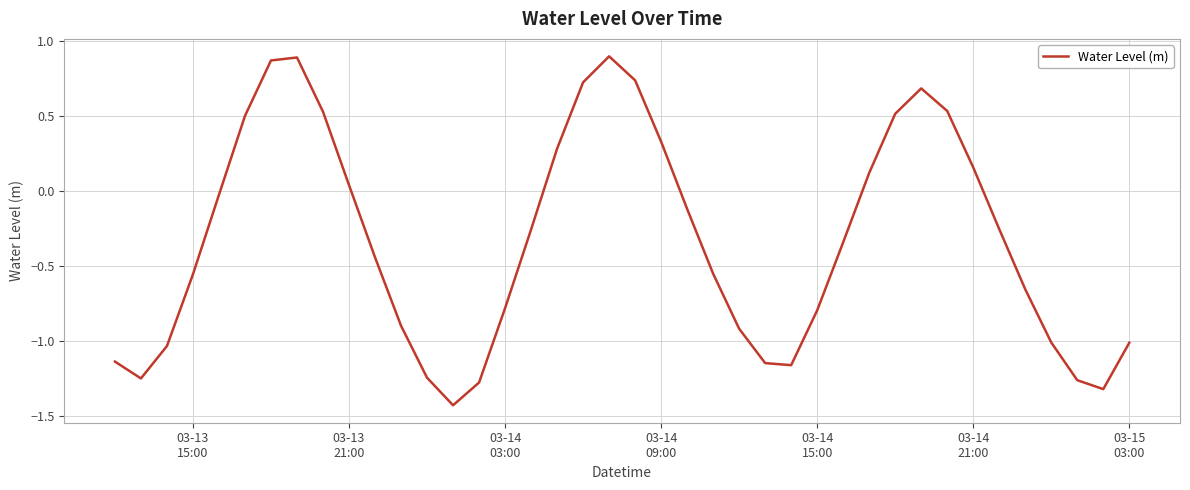

Does the chart display data point markers on the line(s)?

No